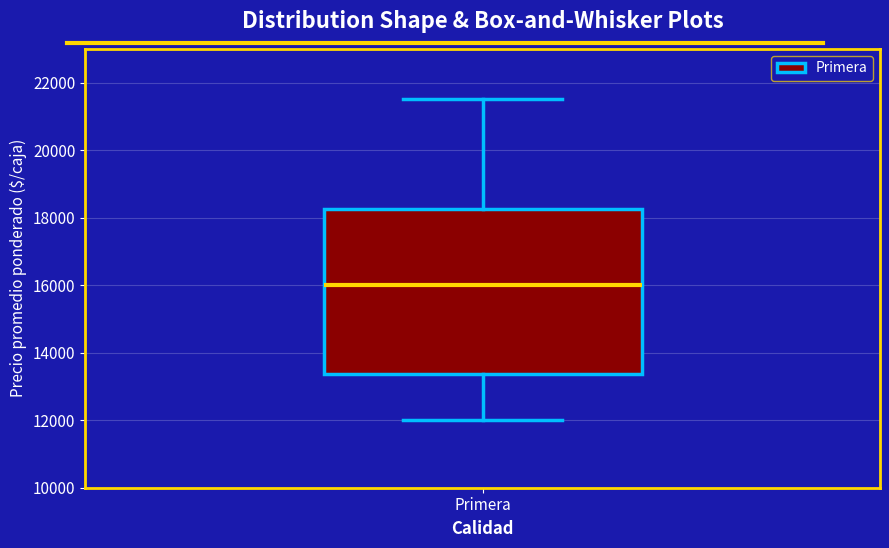

Transcribe this box plot: give where the median line is, the range the box spans, and where the two whiskers end, as read against the y-axis. The values are not printed on the chart, so give them approximately, as read against the axis.

median 16000, box 13400 to 18200, whiskers 12000 to 21600